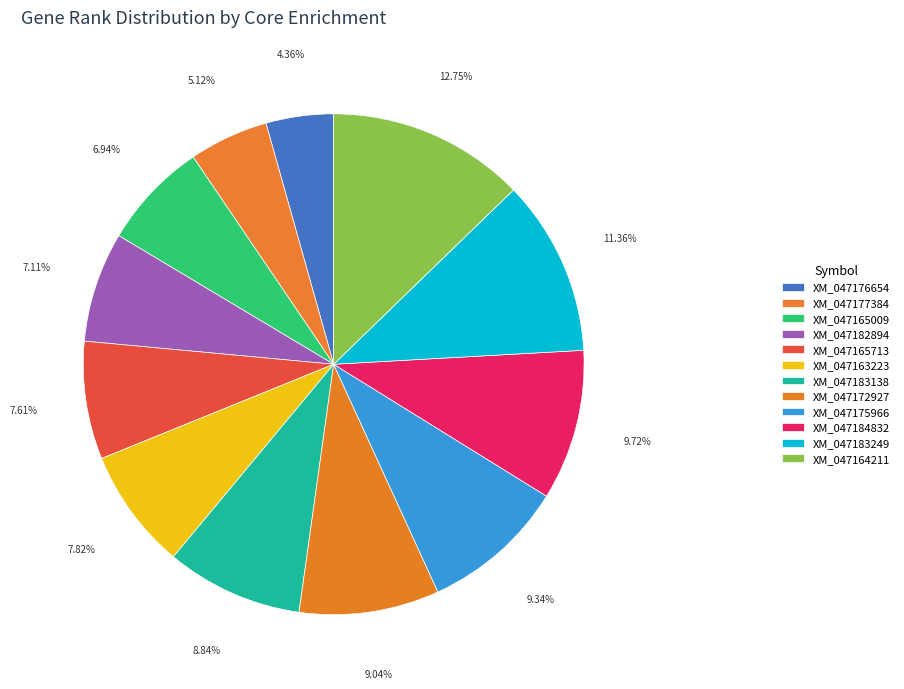

Count the number of slices in the pie.

12